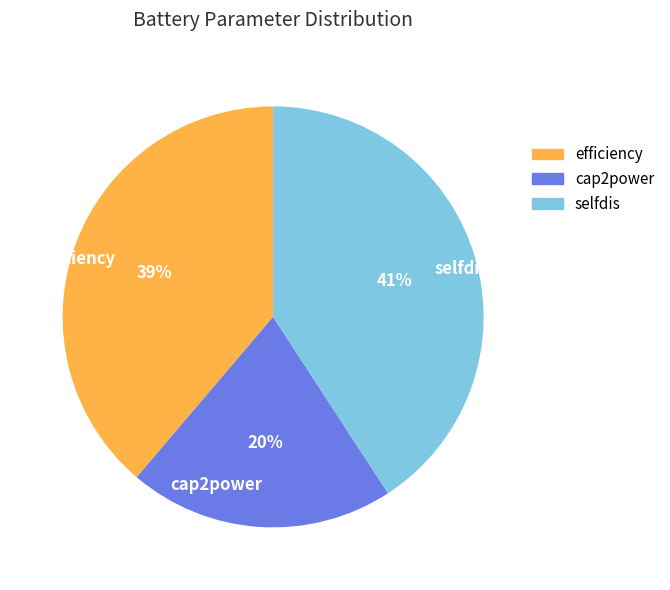

To the nearest percent, what is the average slice percentage?

33%